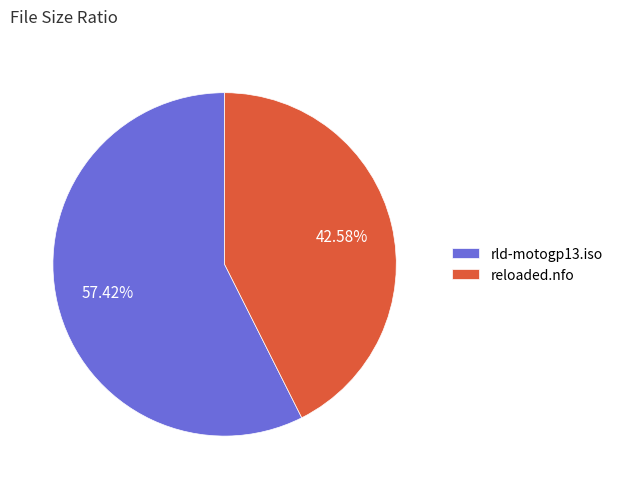

Which has a higher value, rld-motogp13.iso or reloaded.nfo?

rld-motogp13.iso